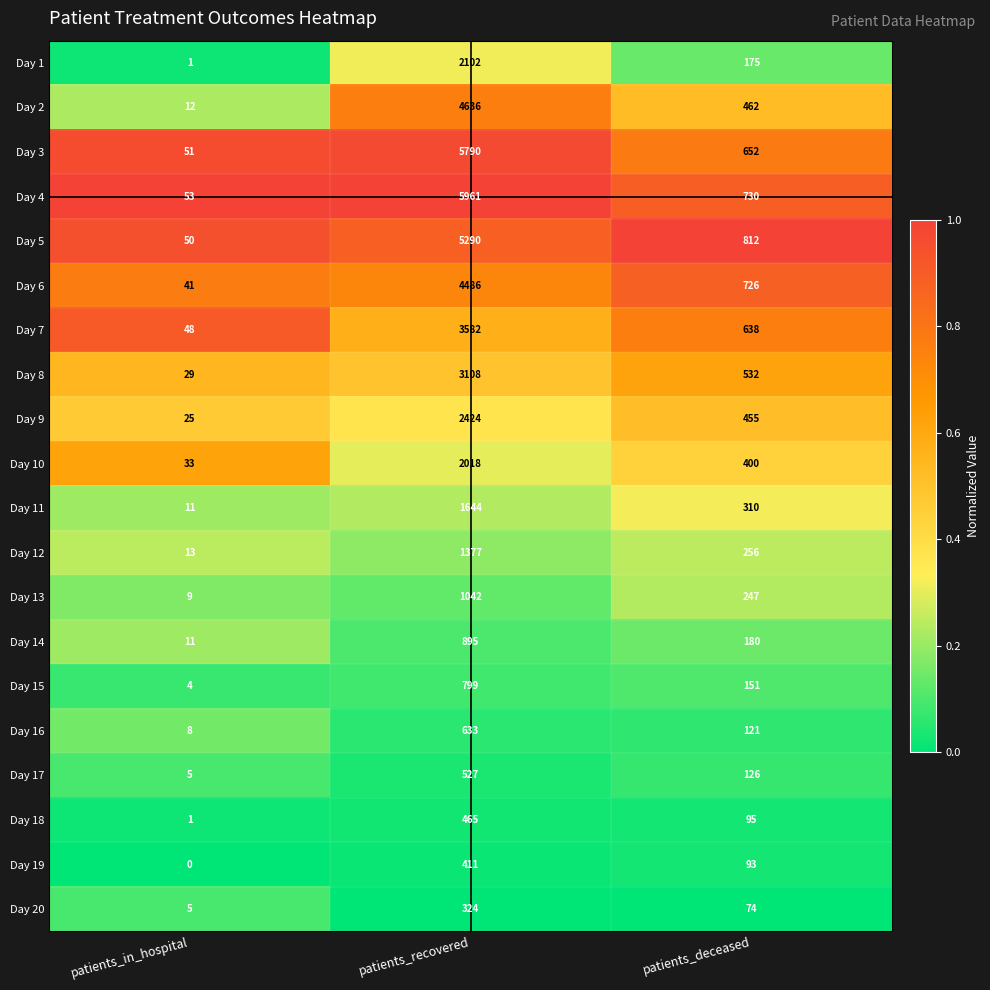

How many Day 11 values are between 11 and 1644?

3